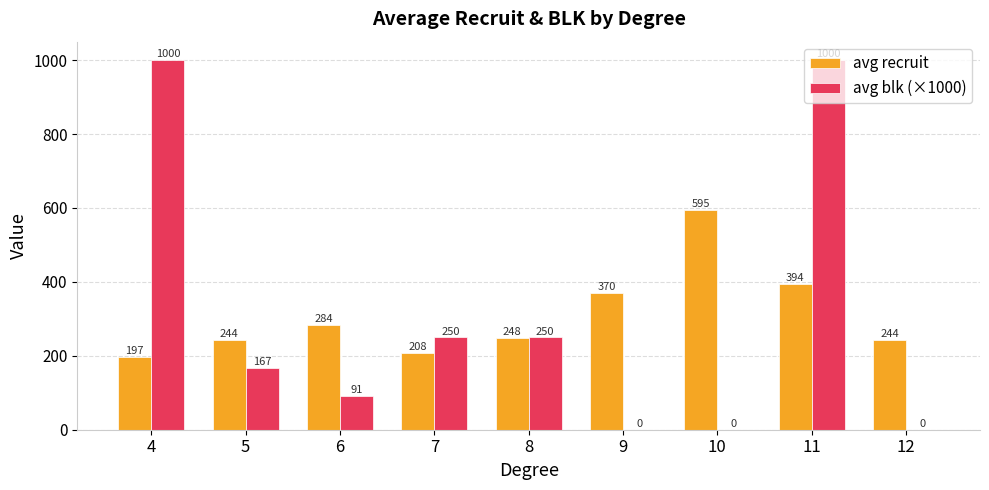

What value does the avg recruit series have at 6?

284.4